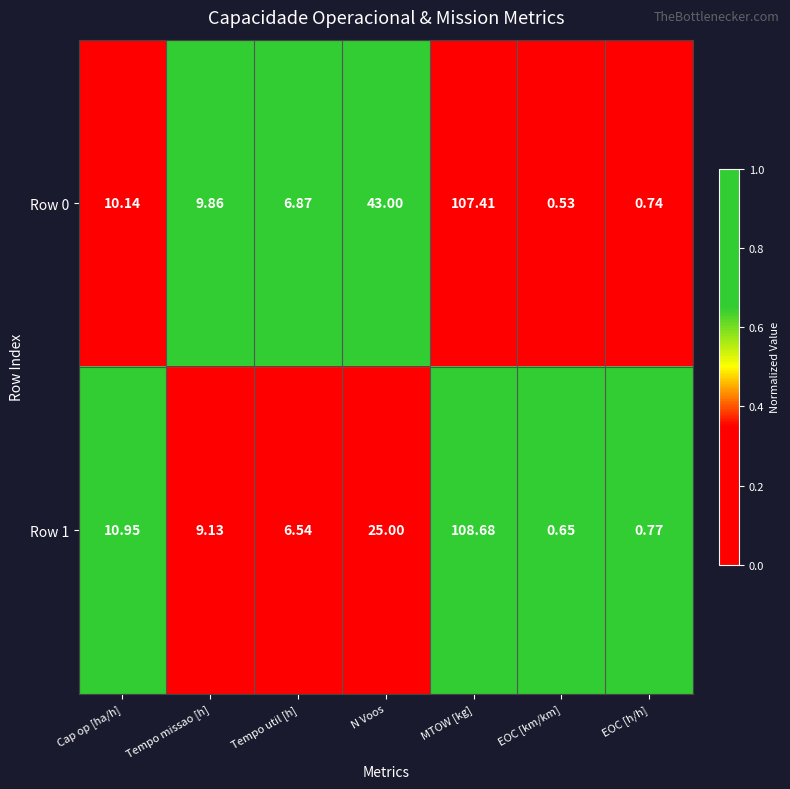

List the labels in order of Row 0 value, smallest first.

EOC [km/km], EOC [h/h], Tempo util [h], Tempo missao [h], Cap op [ha/h], N Voos, MTOW [kg]